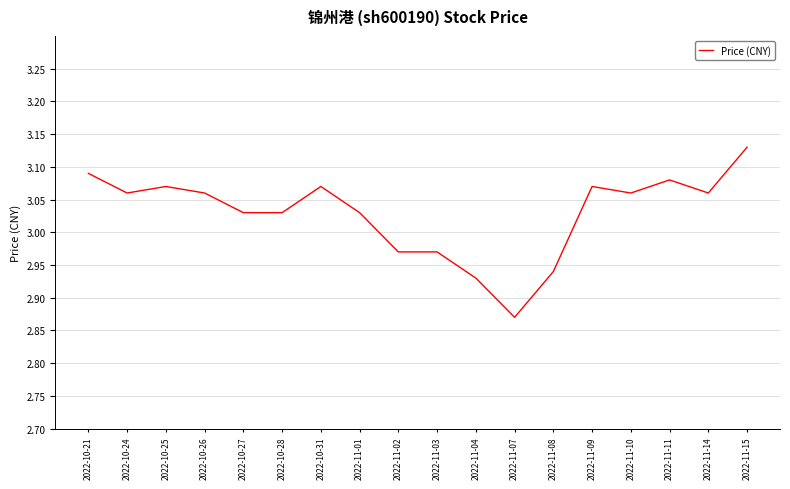

What is the ratio of the value at 2022-10-27 to the value at 2022-11-08?

1.0